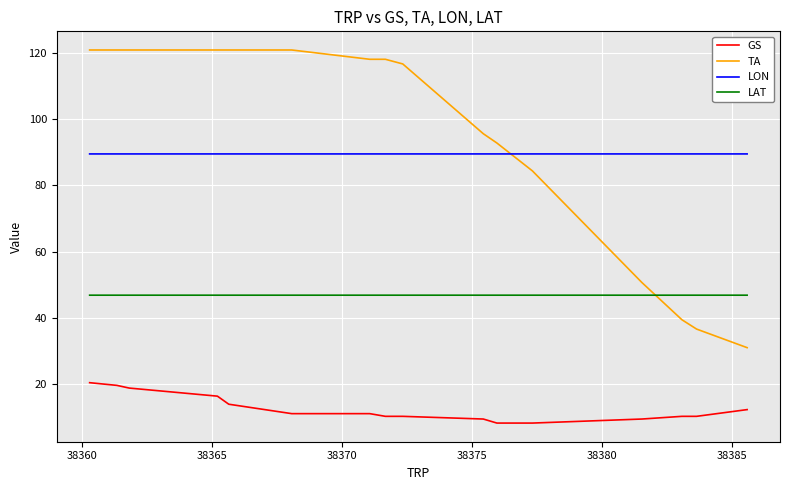

What is the difference between the maximum and minimum values in the TA series?

90.0